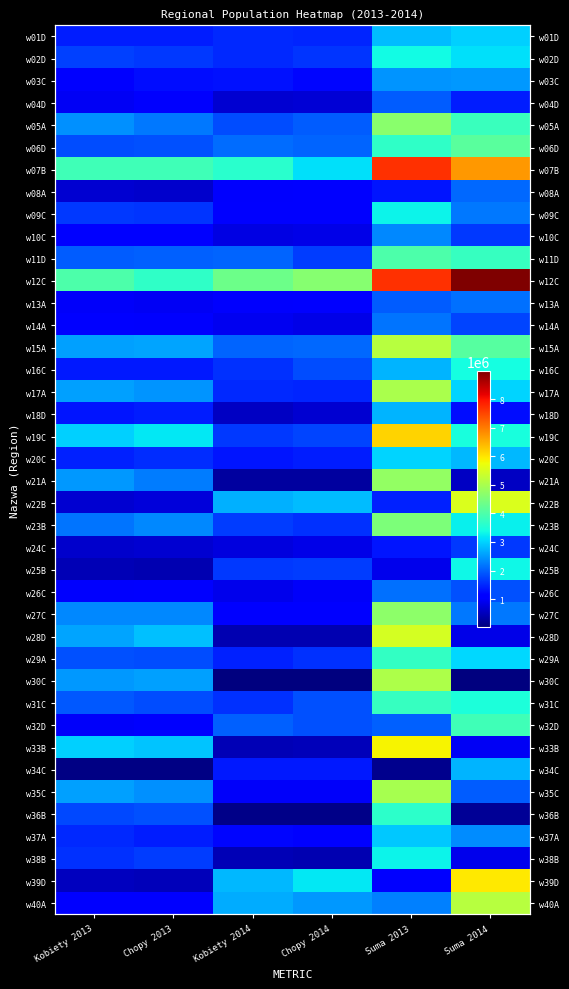

What is the difference between the maximum and minimum values in the w07B series?

4566932